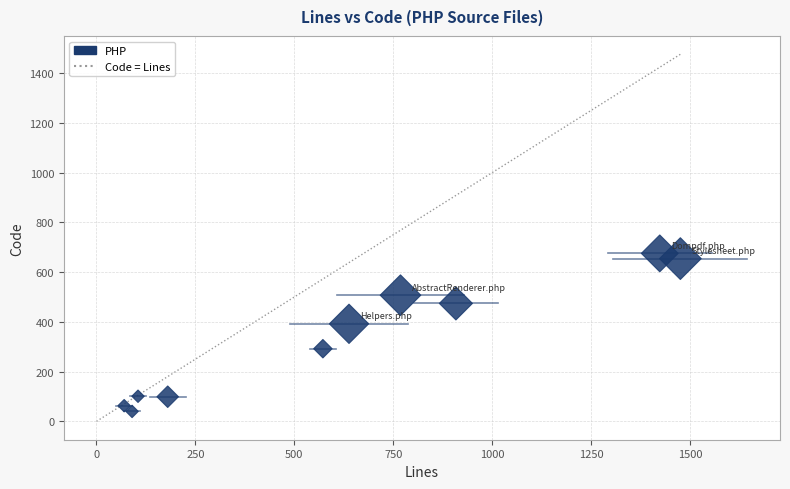

What is the range of X values (max minus min)?

1405